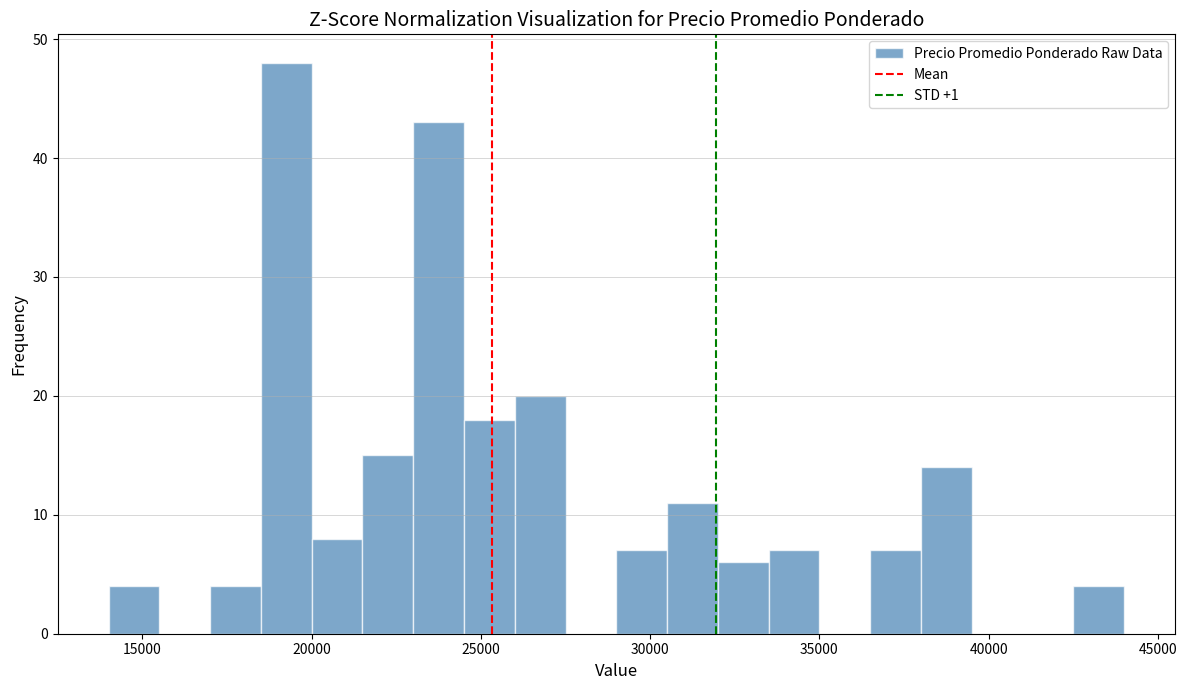

Read against the x-axis, roughly where is the centre of the tallest bar?

19500